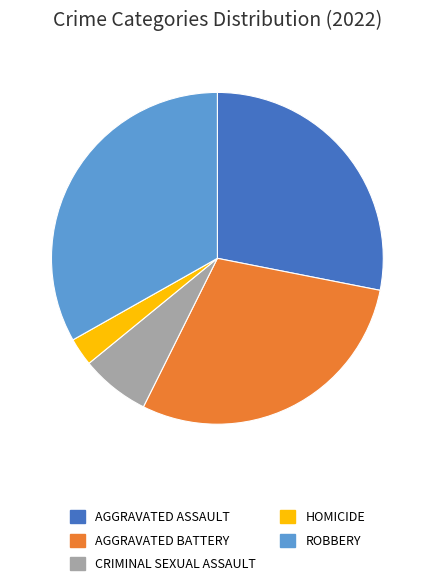

Is there a majority slice in this chart?

No